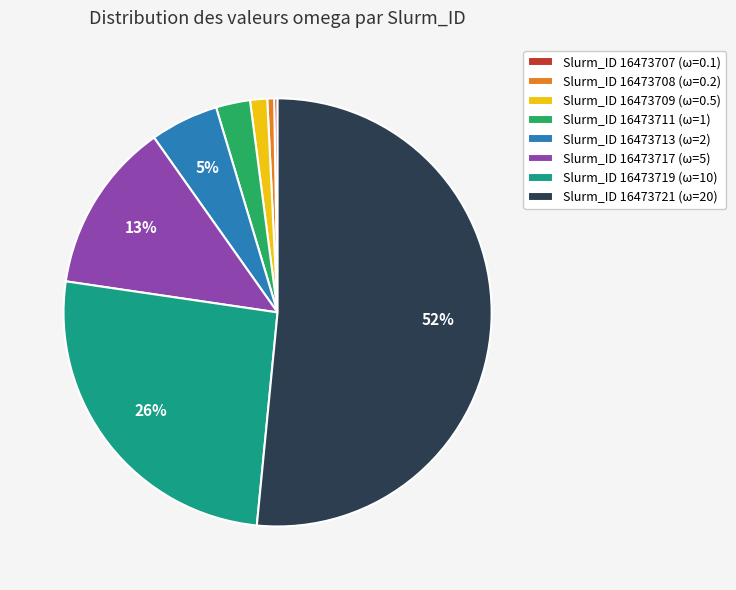

Does Slurm_ID 16473708 (ω=0.2) account for over 50% of the chart?

No